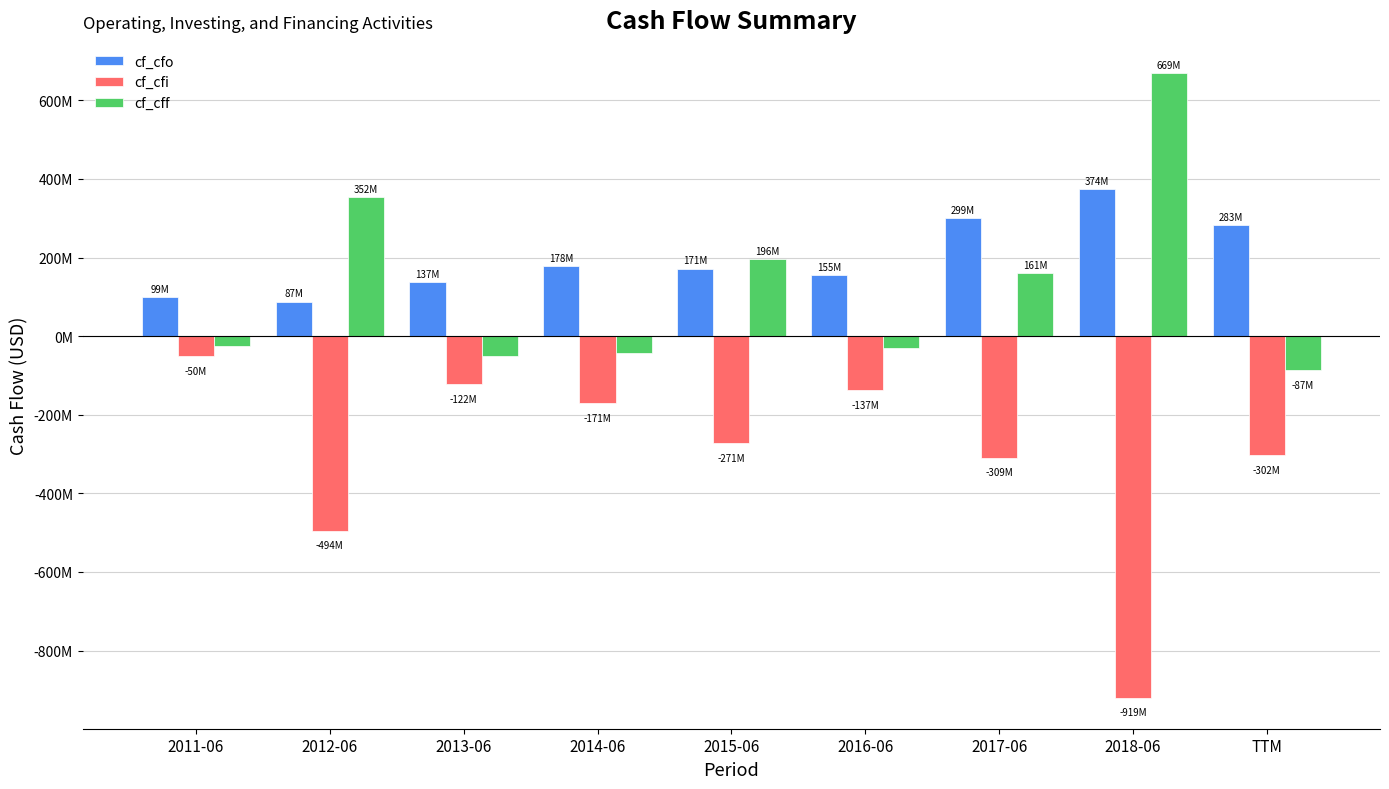

Reading left to right, extract all data points from this chart.

cf_cfo: 99700000	87900000	137700000	178300000	171800000	155300000	299500000	374500000	283000000
cf_cfi: -50400000	-494500000	-122100000	-171200000	-271800000	-137700000	-309000000	-919300000	-302400000
cf_cff: -26100000	352900000	-49300000	-42100000	196500000	-30800000	161300000	669100000	-87100000